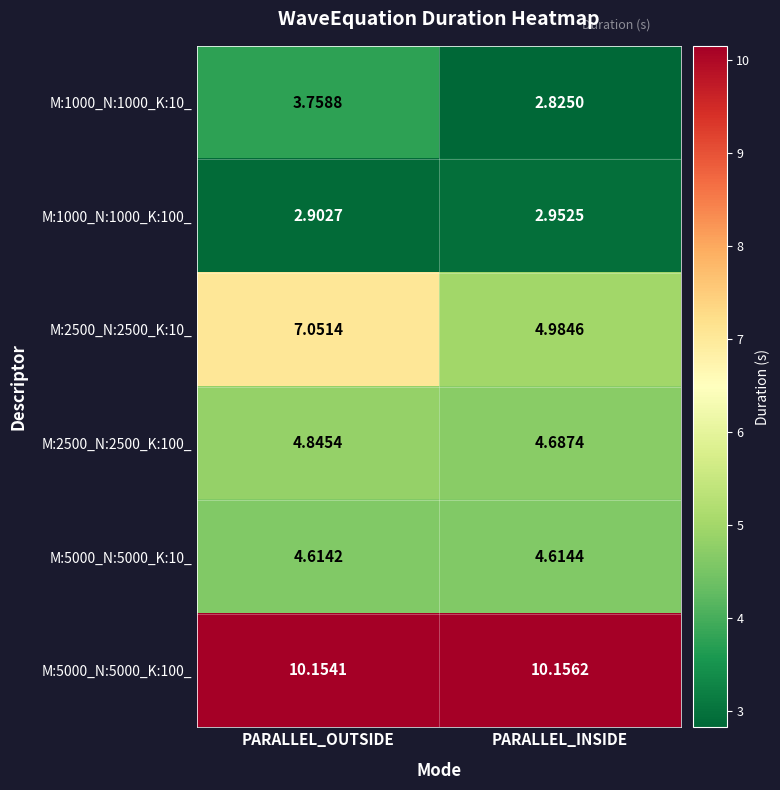

Where is M:5000_N:5000_K:100_ nearest to the value 10?

PARALLEL_OUTSIDE